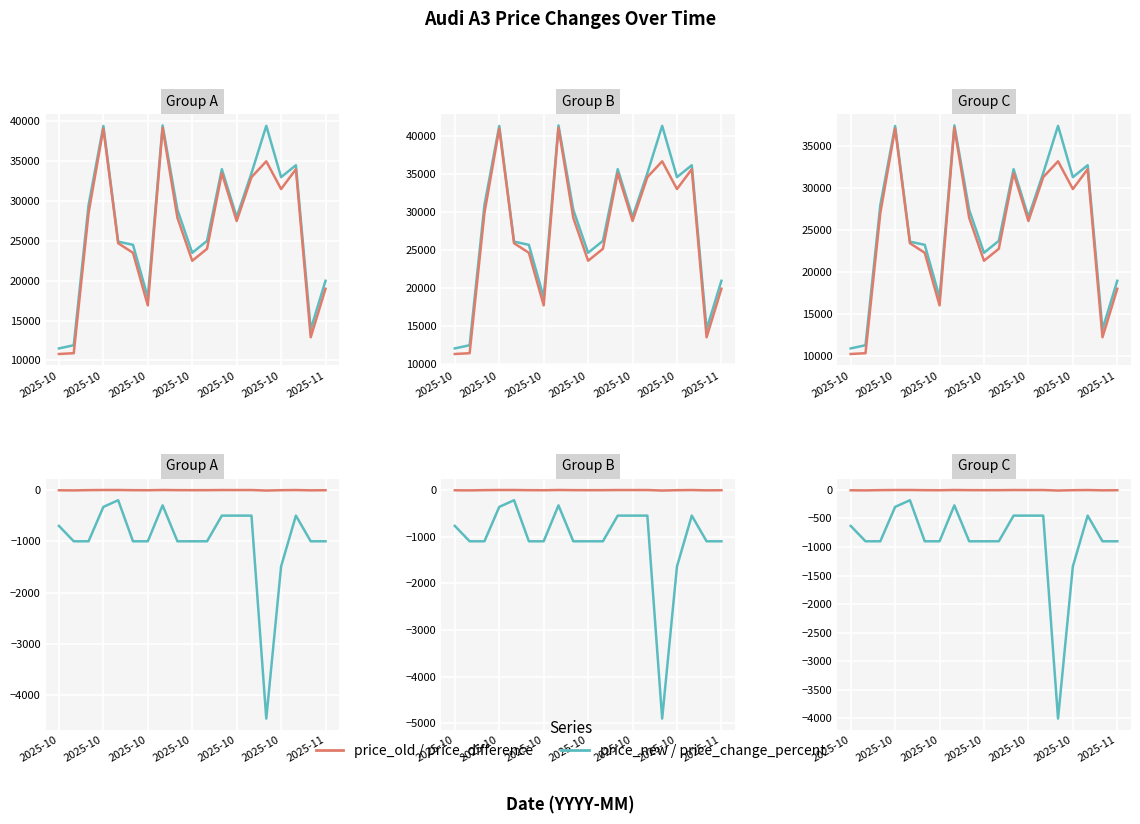

True or false: price_change_percent and price_new intersect in this chart.

False